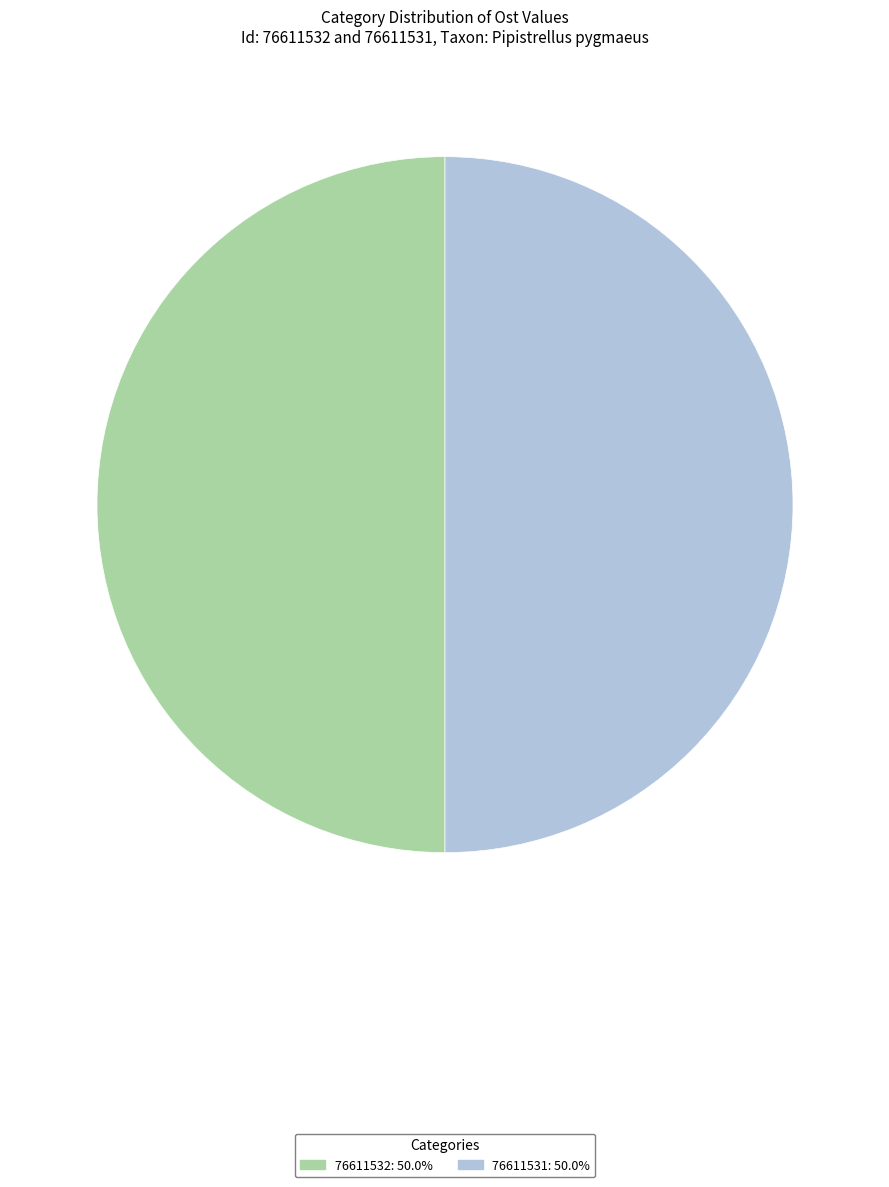

What is the ratio of the value at 76611531 to the value at 76611532?

1.0